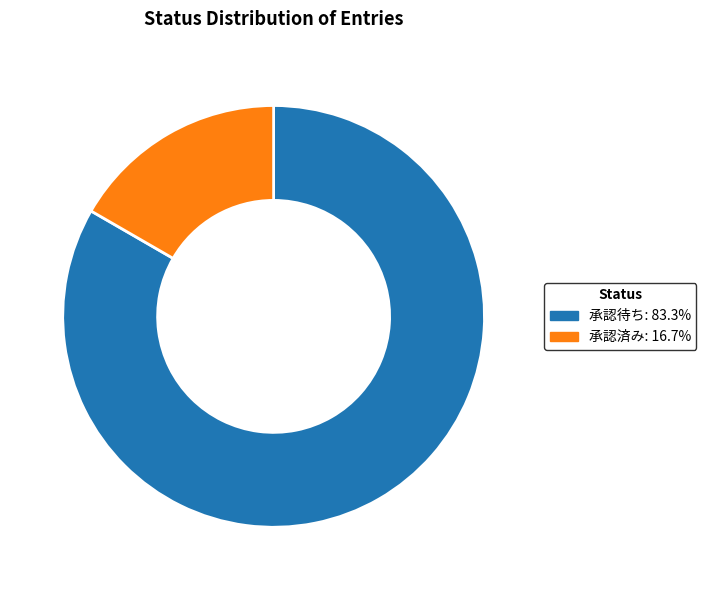

Do 承認待ち and 承認済み together represent more than half of the pie?

Yes